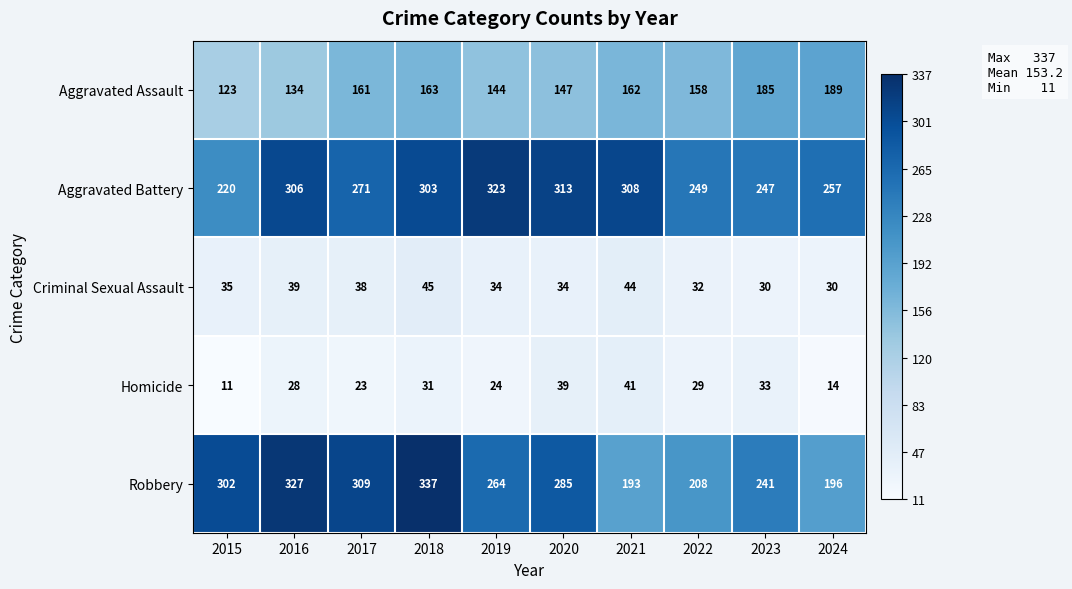

Rank the series by their maximum value, from lowest to highest.

Homicide, Criminal Sexual Assault, Aggravated Assault, Aggravated Battery, Robbery